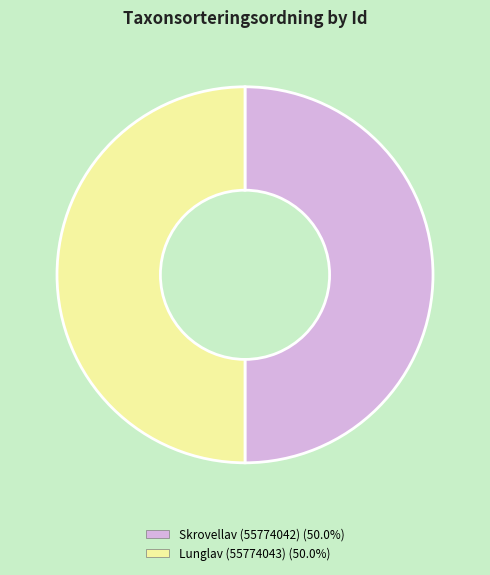

What is the ratio of the value at Skrovellav (55774042) to the value at Lunglav (55774043)?

1.0